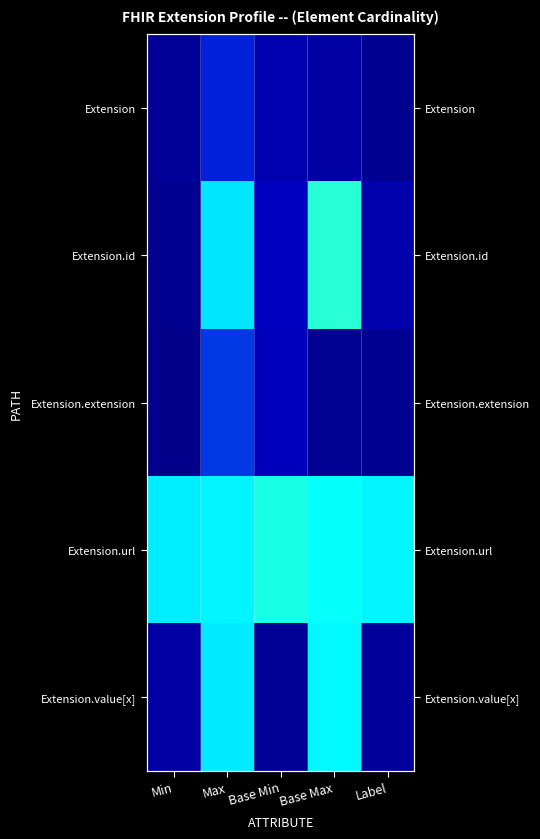

What is the spread (max minus min) of values at Min?

1.0